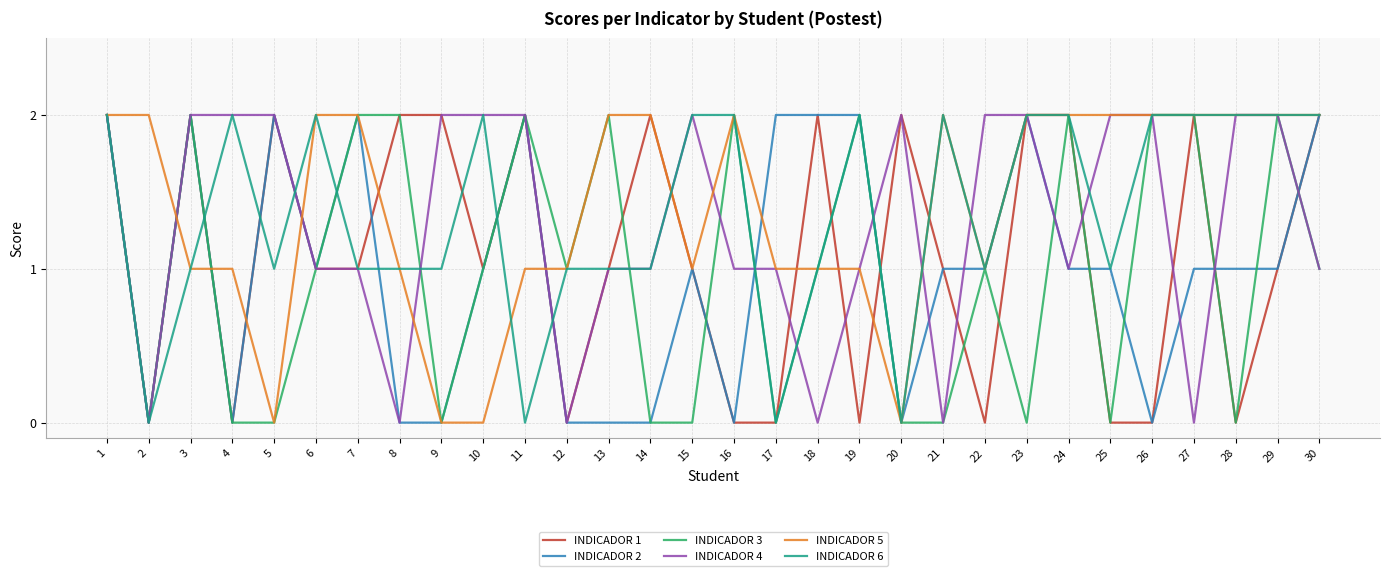

After their last crossing, which series has the higher values: INDICADOR 6 or INDICADOR 3?

INDICADOR 6